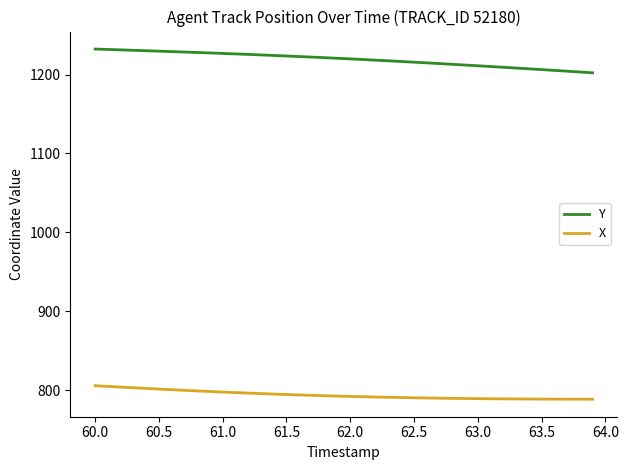

What is the difference between the second highest and second lowest values in the Y series?

28.5